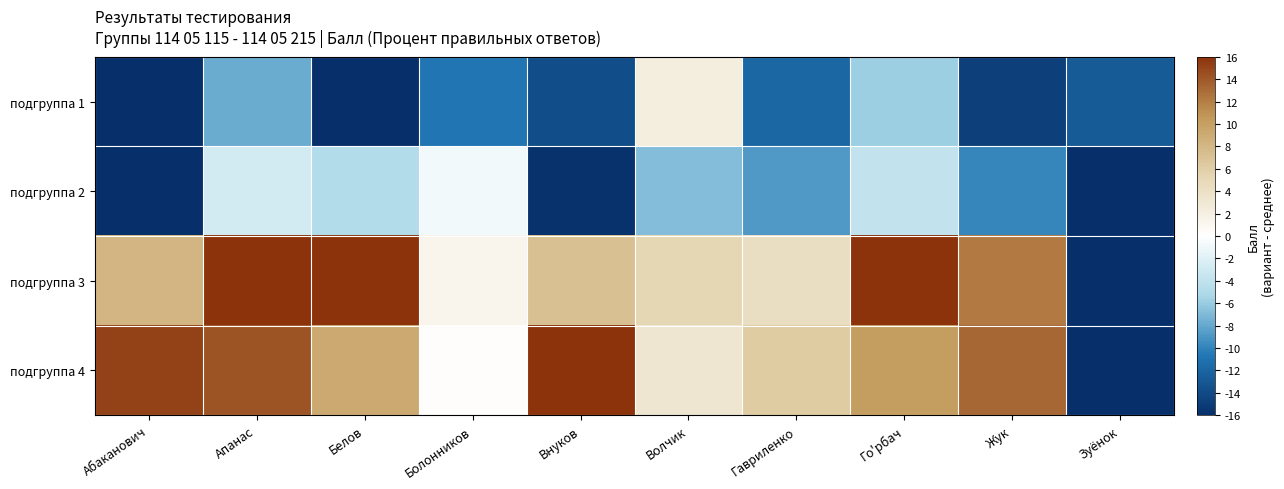

Reading left to right, what are all the values shown in this chart?

подгруппа 1: Абаканович=-18.8	Апанас=-7.8	Белов=-16.8	Болонников=-10.8	Внуков=-13.8	Волчик=2.2	Гавриленко=-11.8	Го'рбач=-5.8	Жук=-14.8	Зуёнок=-12.8
подгруппа 2: Абаканович=-17.8	Апанас=-2.8	Белов=-4.8	Болонников=-0.8	Внуков=-15.8	Волчик=-6.8	Гавриленко=-8.8	Го'рбач=-3.8	Жук=-9.8	Зуёнок=-19.8
подгруппа 3: Абаканович=8.2	Апанас=17.2	Белов=18.2	Болонников=1.2	Внуков=7.2	Волчик=5.2	Гавриленко=4.2	Го'рбач=19.2	Жук=12.2	Зуёнок=-19.8
подгруппа 4: Абаканович=15.2	Апанас=14.2	Белов=9.2	Болонников=0.2	Внуков=16.2	Волчик=3.2	Гавриленко=6.2	Го'рбач=10.2	Жук=13.2	Зуёнок=-19.8